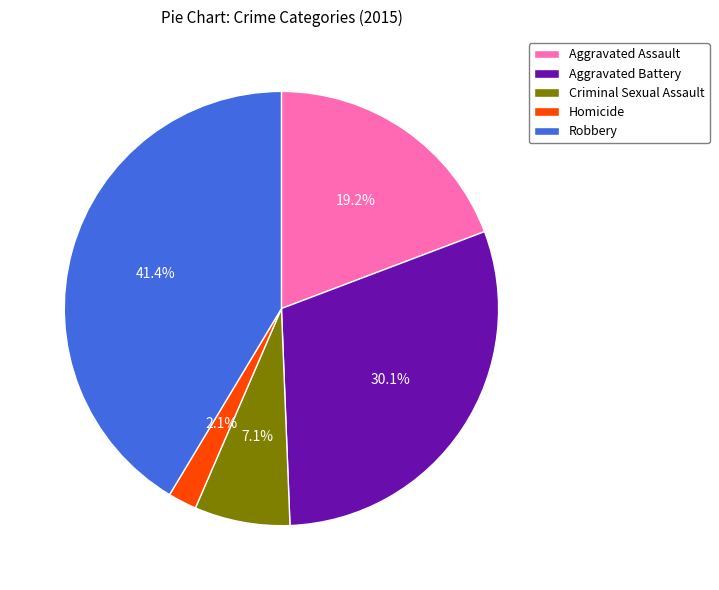

To the nearest percent, what is the difference between the largest and smallest slice percentages?

39%